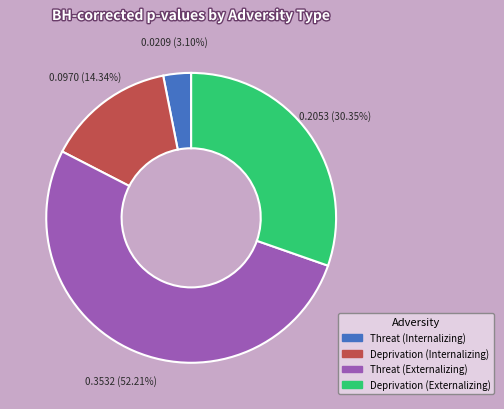

Count the number of slices in the pie.

4